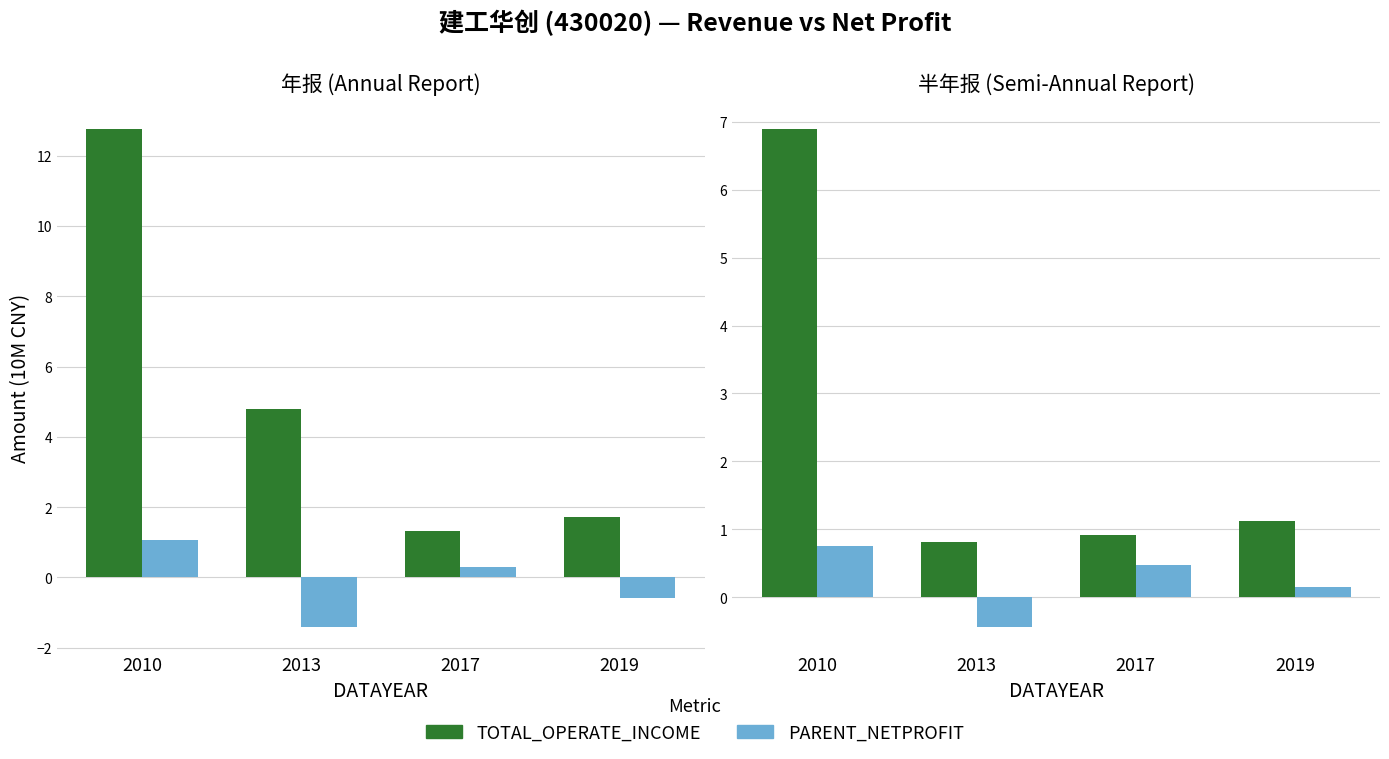

Which series has the widest spread of values?

TOTAL_OPERATE_INCOME